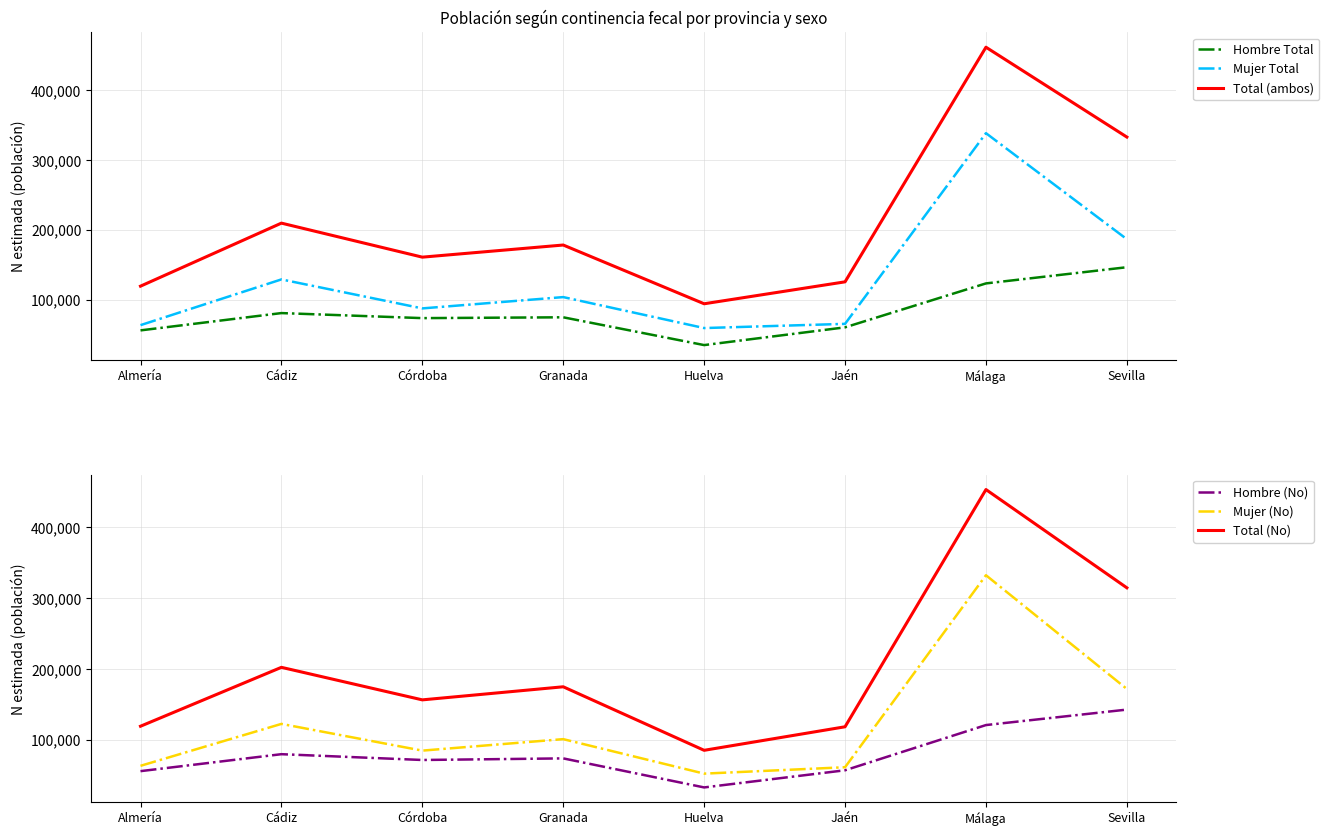

How many data points in Hombre Total are above 74668?

3